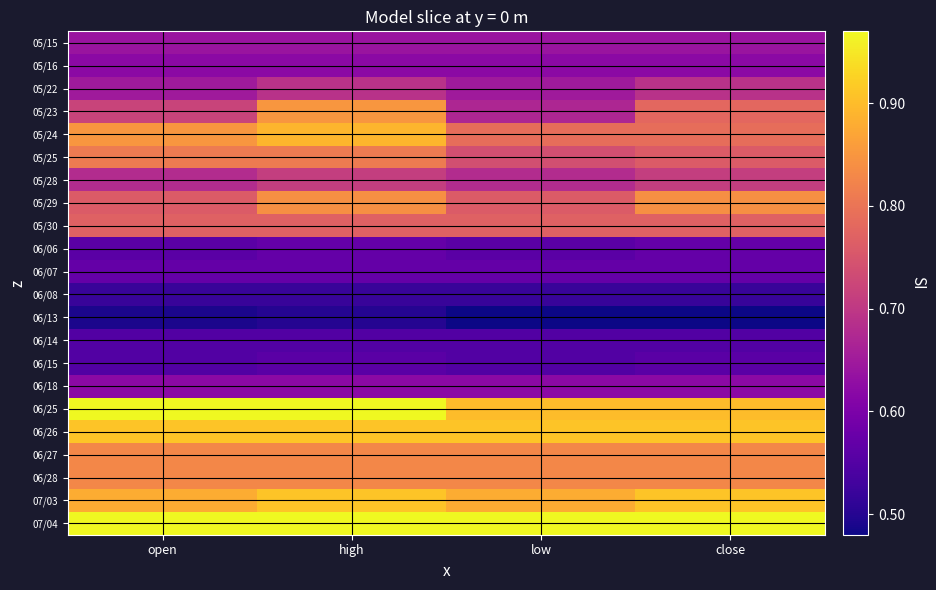

Count the number of data series in this chart.

22